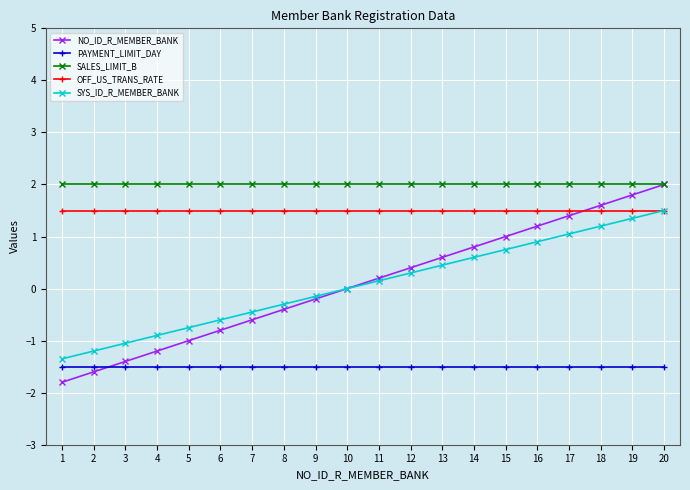

What is the average value of the SALES_LIMIT_B series?

2.0